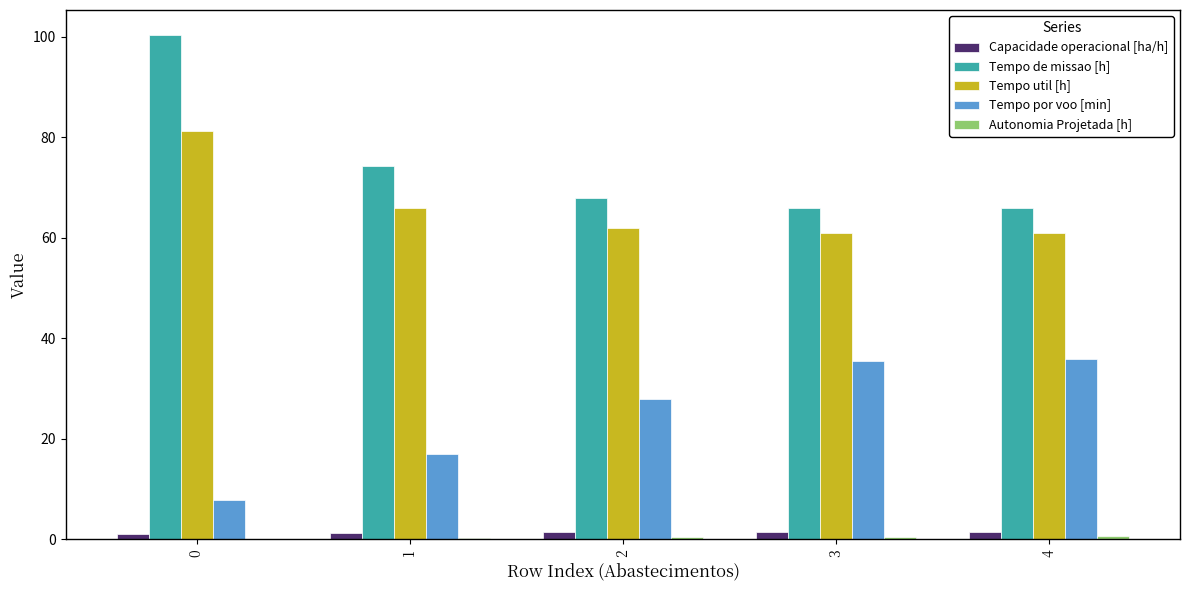

Which series changed the most between 0 and 1?

Tempo de missao [h]